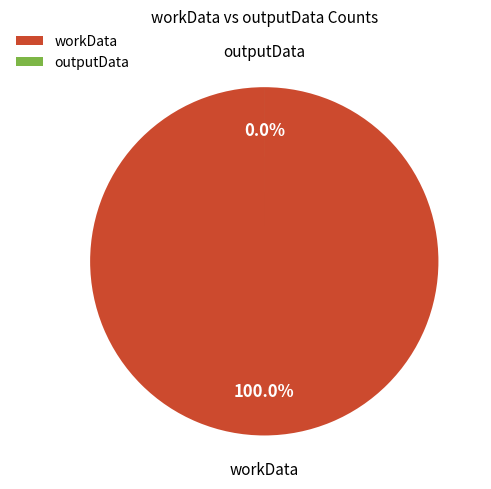

Count the number of slices in the pie.

2